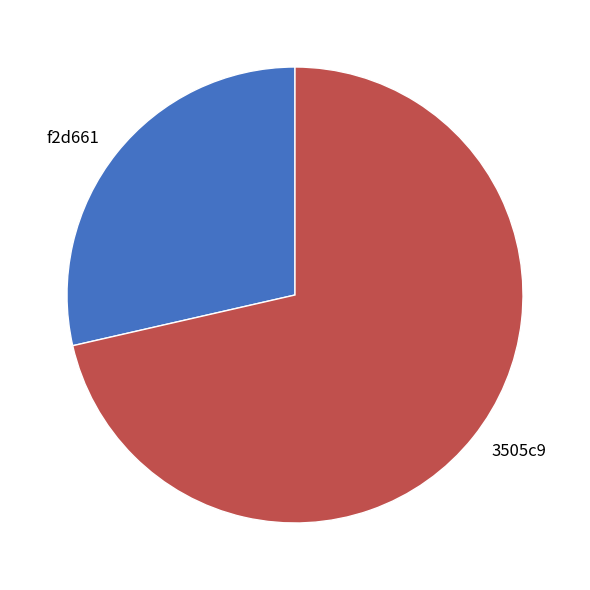

Which has a higher value, f2d661 or 3505c9?

3505c9